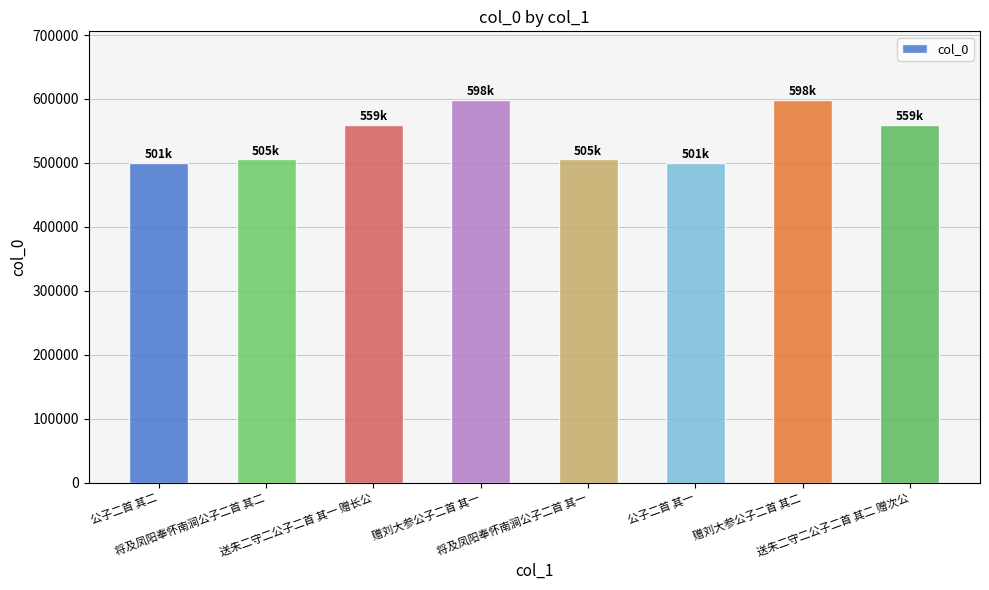

The chart shows a value of 559262 at 送朱二守二公子二首 其一 赠长公. True or false?

True